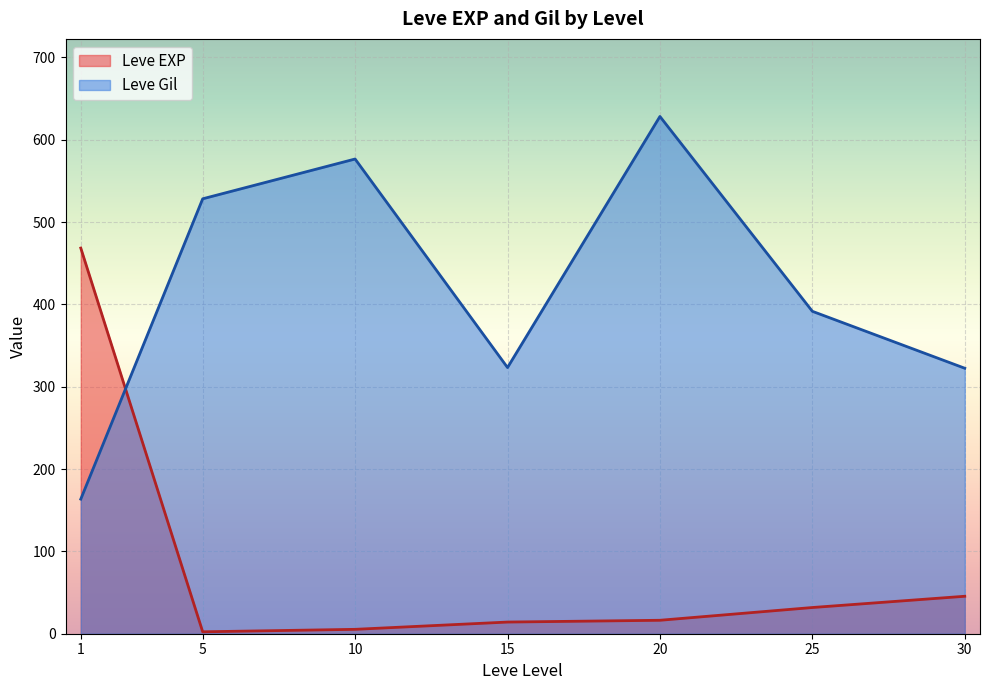

What is the difference between the maximum and minimum values in the Leve EXP series?

466.2